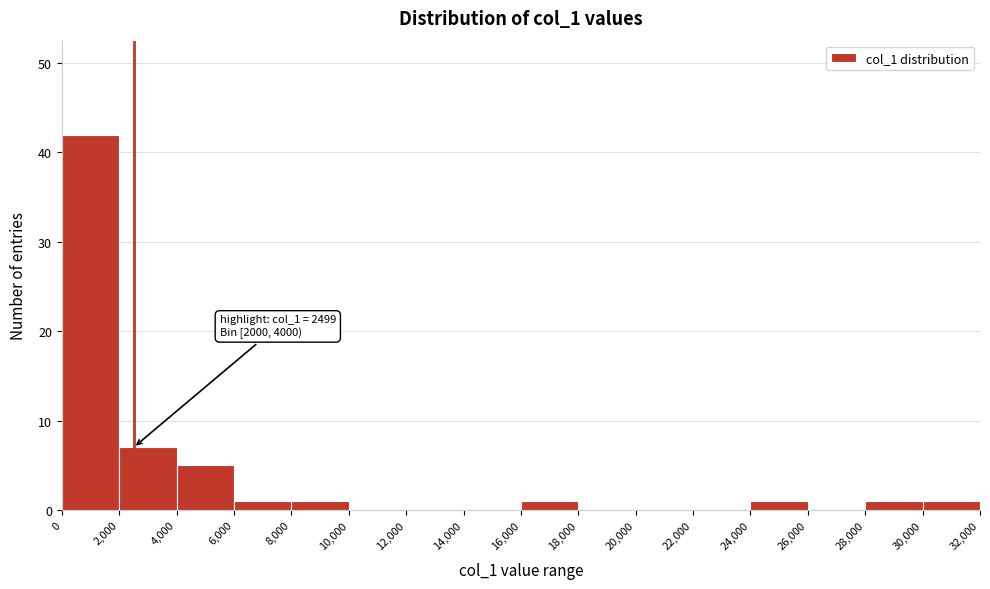

Over which range of the x-axis is the bar tallest?

0 to 2,000